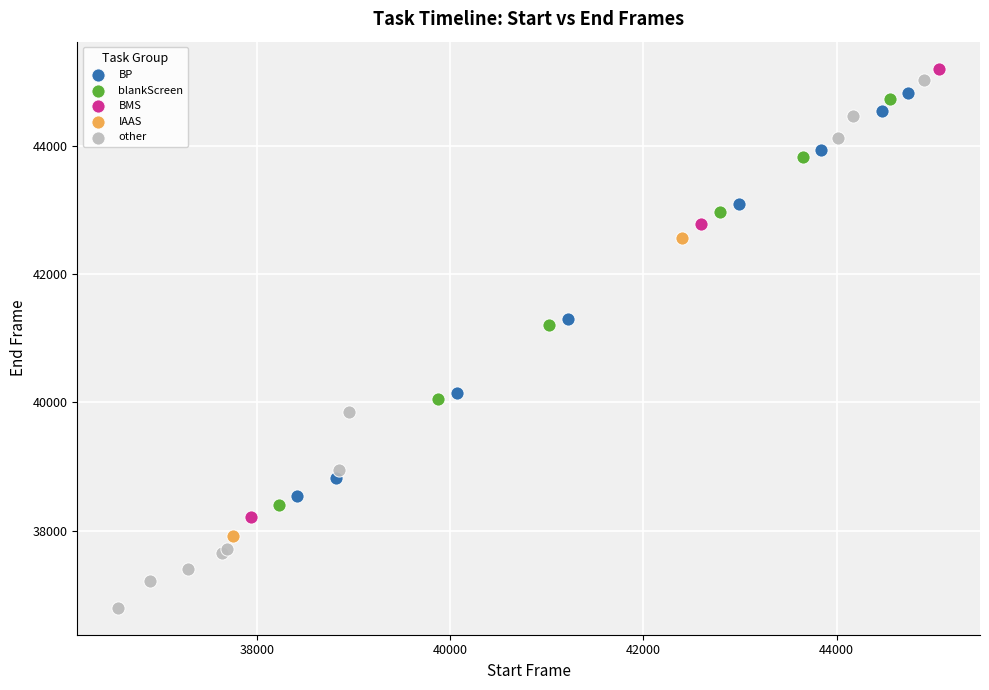

What are all the series names shown in the legend?

BP, blankScreen, BMS, IAAS, other